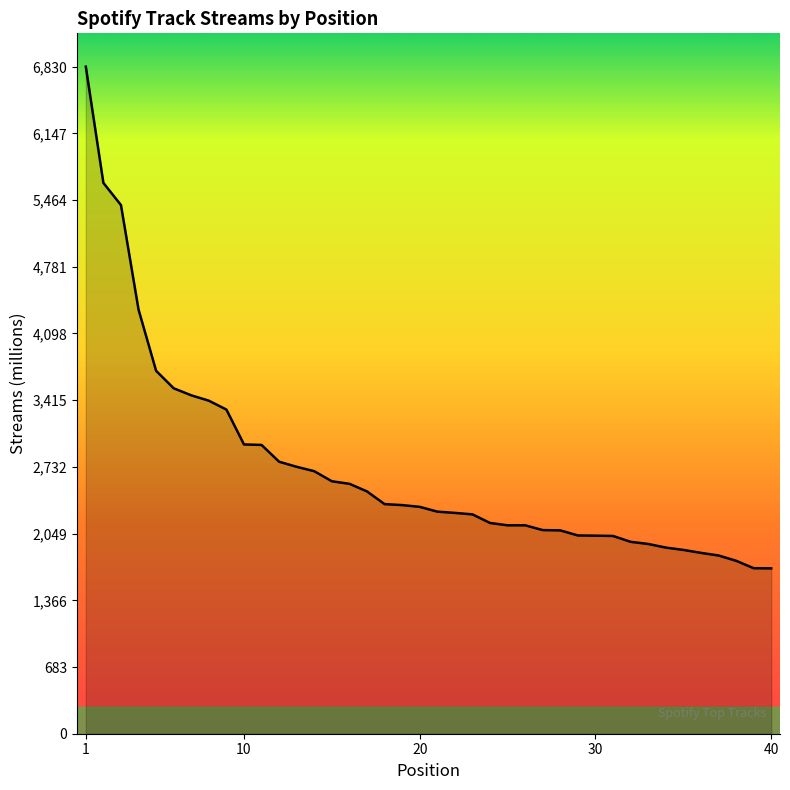

What is the minimum value shown in the chart?

1693